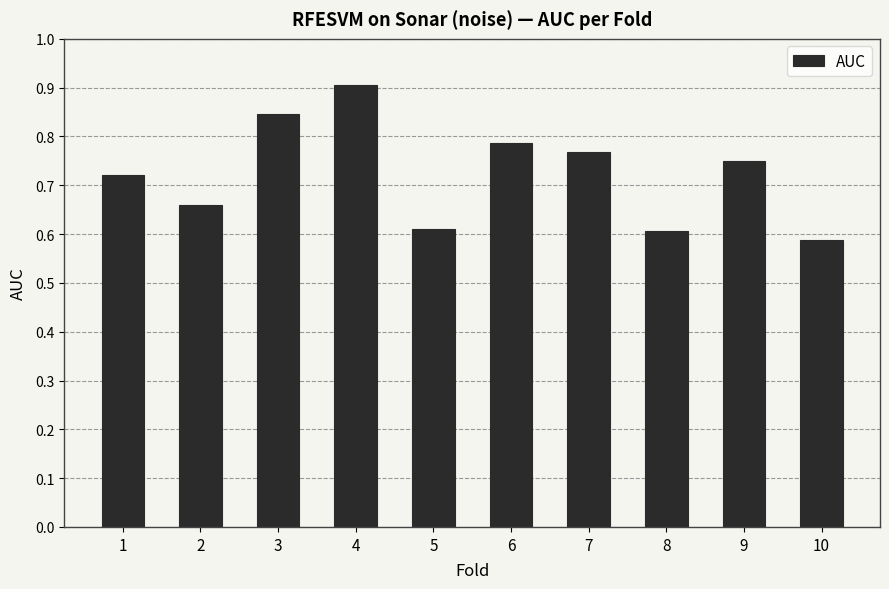

What is the greatest value displayed?

0.9